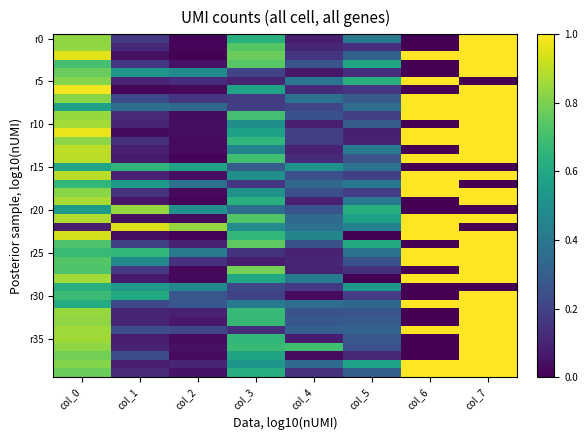

What is the total value across all series at col_1?

9.6